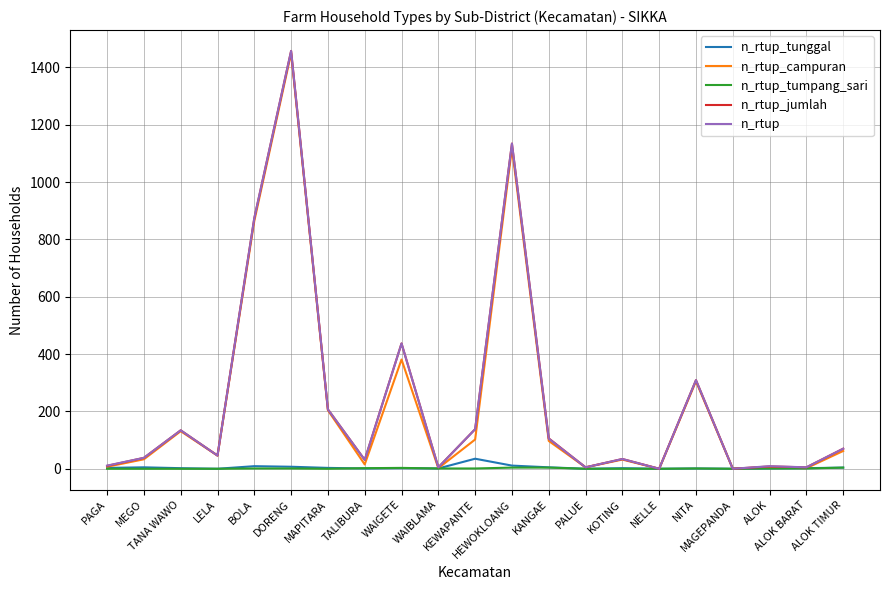

What is the greatest value displayed?

1457